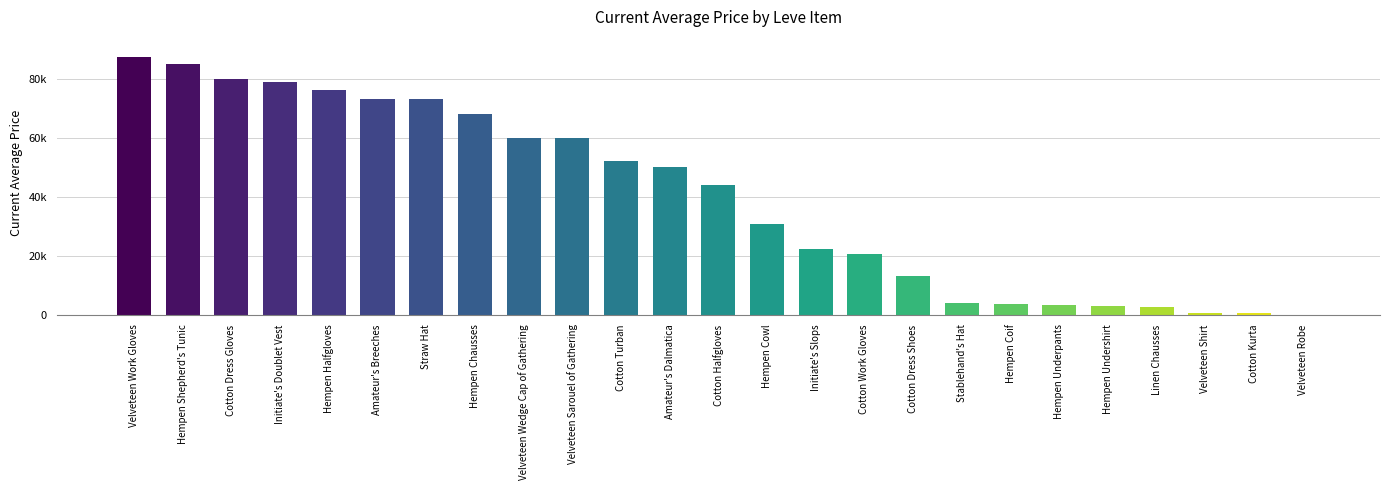

What is the label of the 20th bar from the right?

Amateur's Breeches